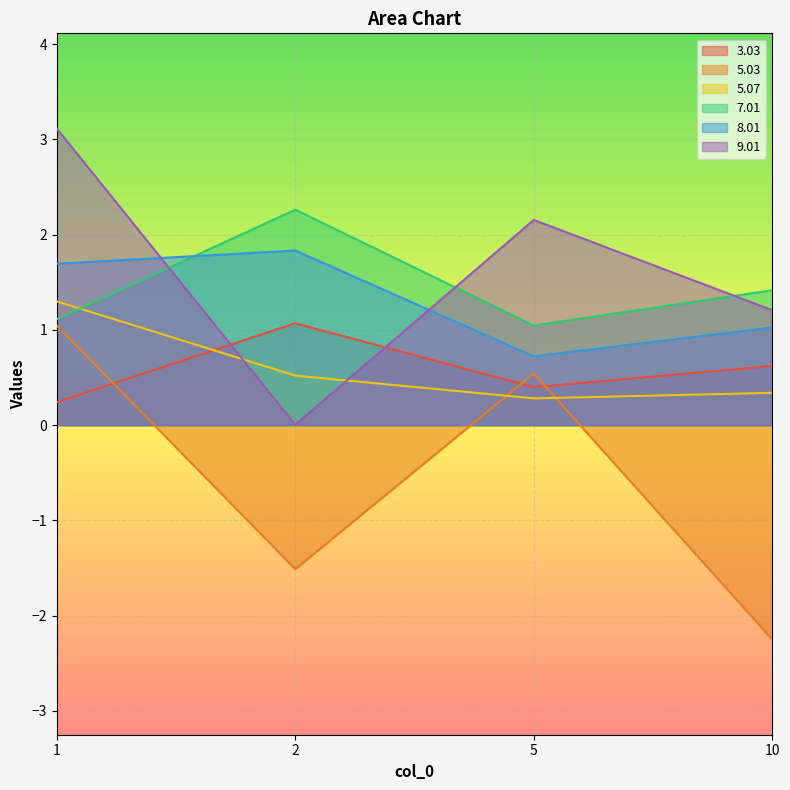

Where is 7.01 nearest to the value 1?

5